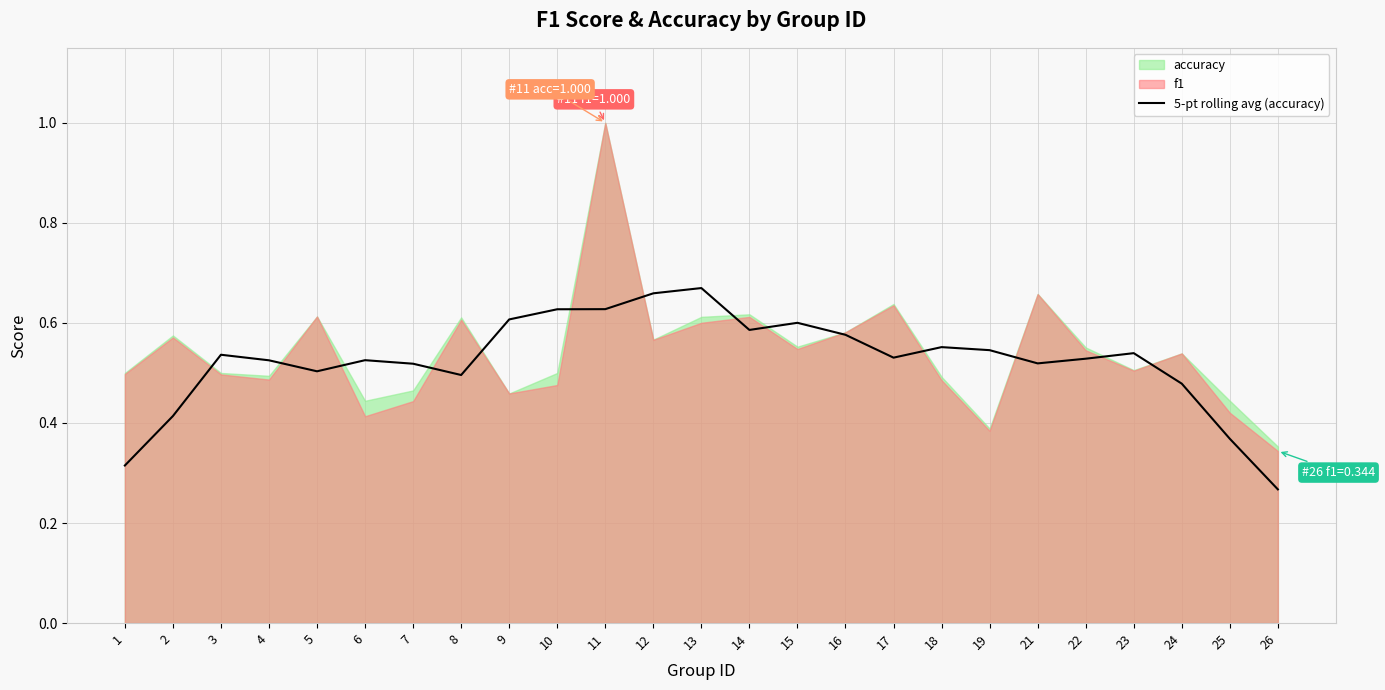

At which category does the data reach its first local valley?

5